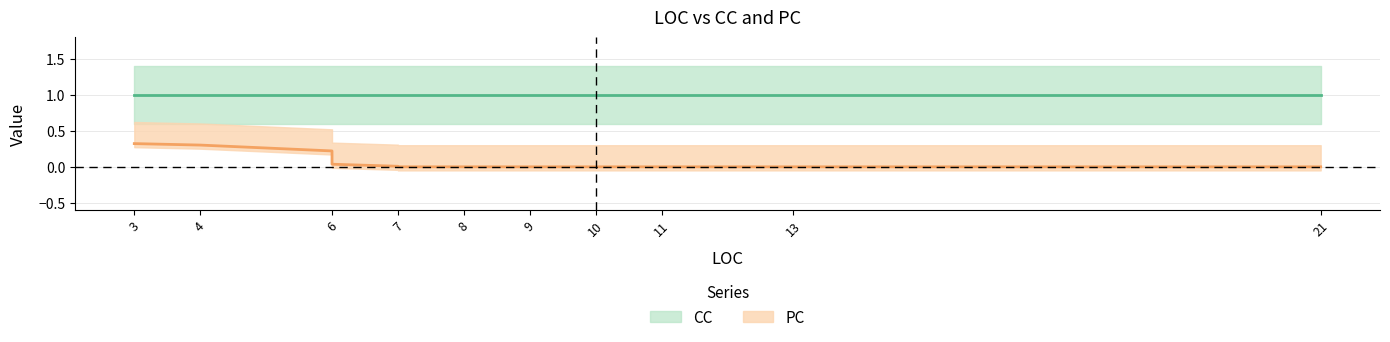

True or false: PC and CC cross at least once.

False